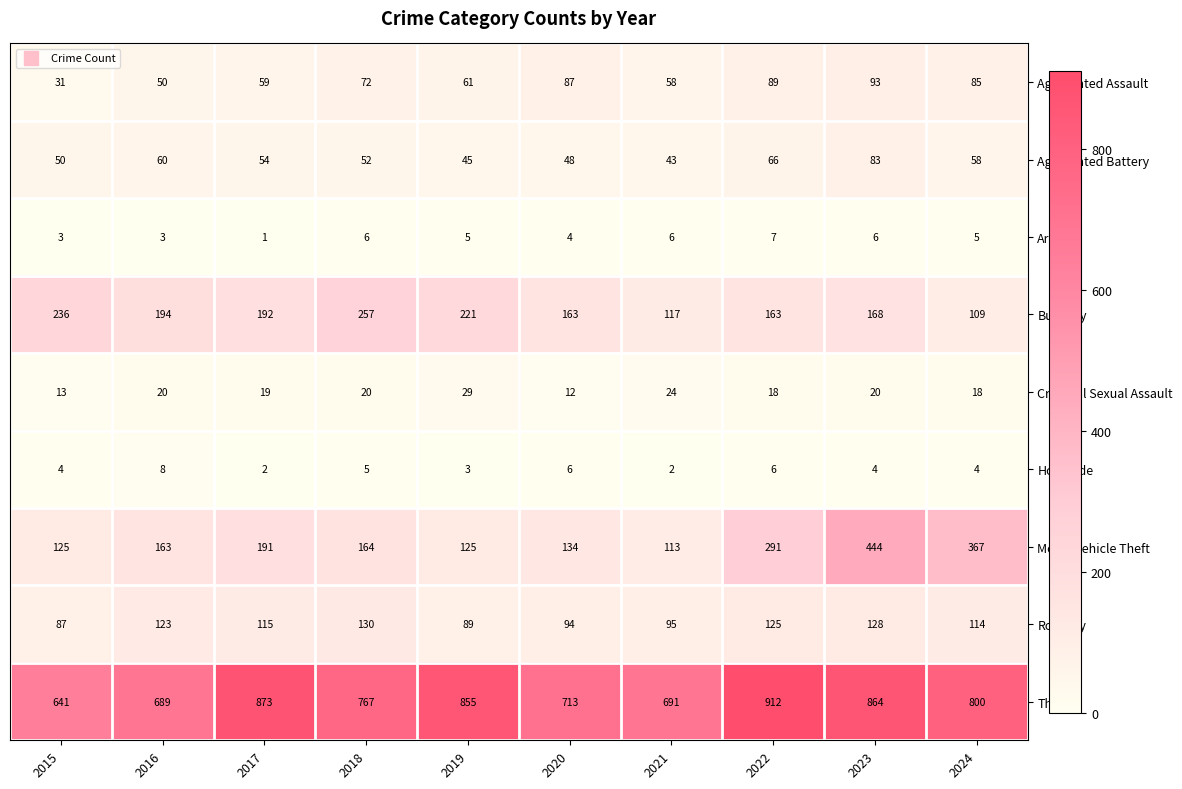

Is it true that Burglary equals 97 at 2022?

False